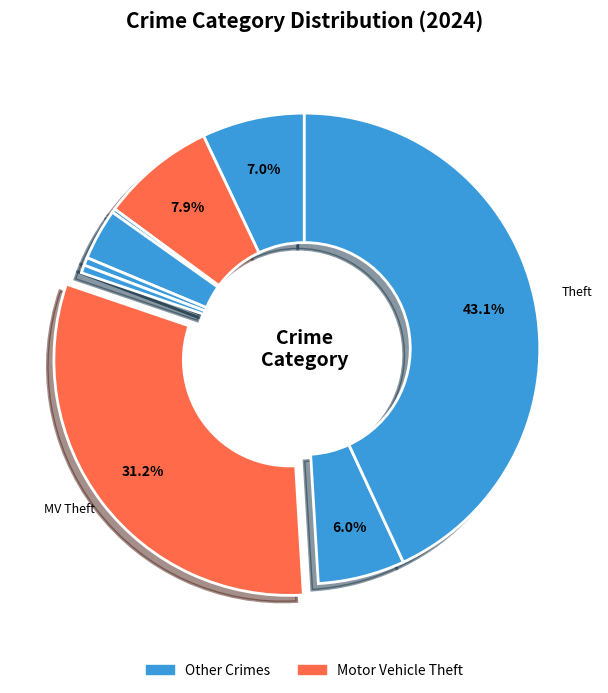

Count the number of slices in the pie.

9